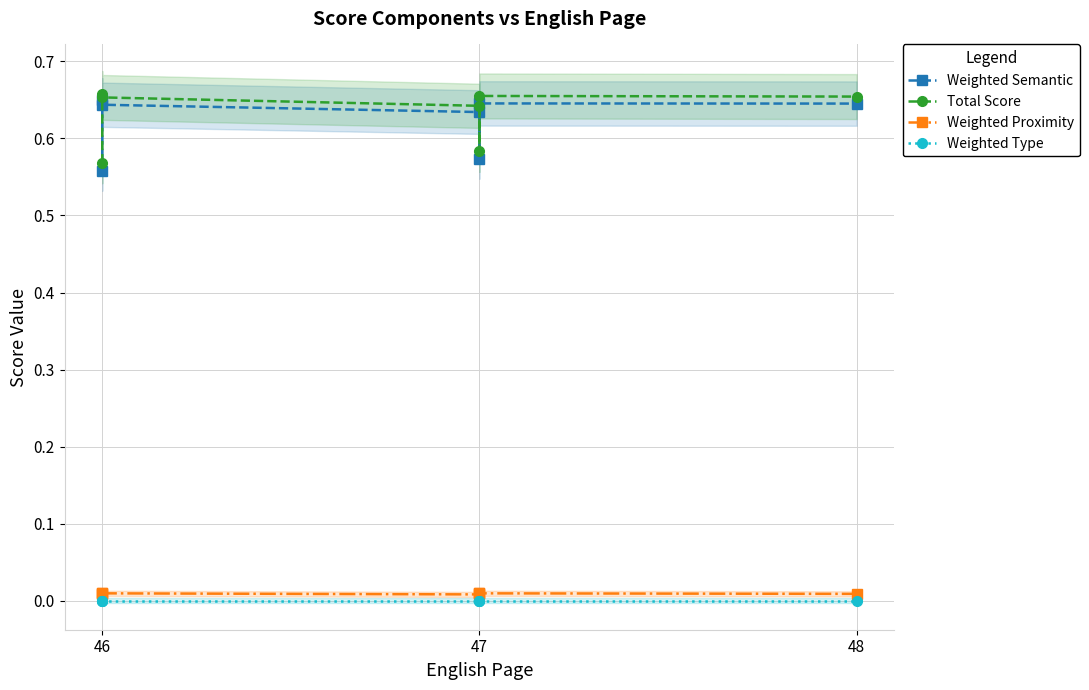

Reading right to left, extract all data points from this chart.

Weighted Semantic: 0.6	0.6	0.6	0.6	0.6	0.6	0.6
Total Score: 0.7	0.7	0.6	0.6	0.7	0.7	0.6
Weighted Proximity: 0.0	0.0	0.0	0.0	0.0	0.0	0.0
Weighted Type: 0.0	0.0	-0.0	-0.0	-0.0	-0.0	0.0